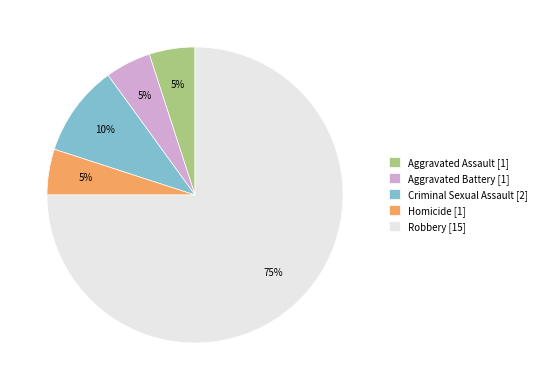

To the nearest percent, what portion does Robbery represent?

75%